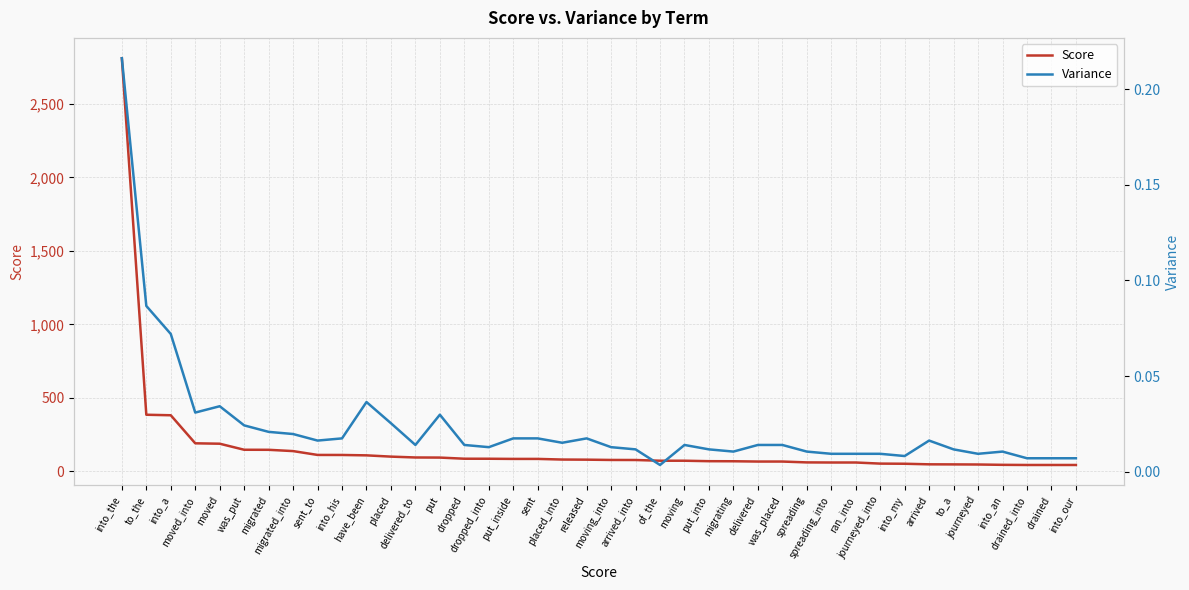

At which label does Score first exceed 78?

into_the